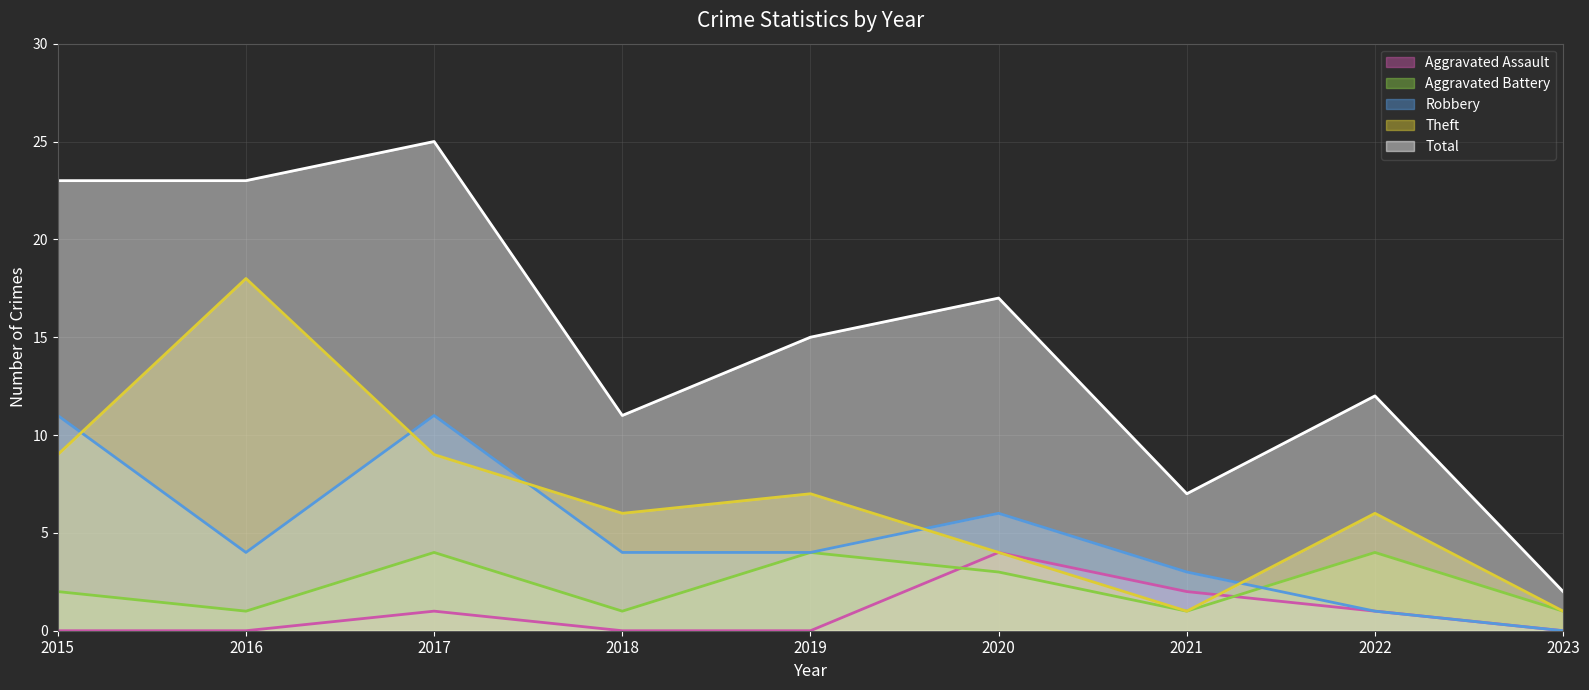

True or false: Aggravated Assault has more than 2 points higher than both neighbors.

False